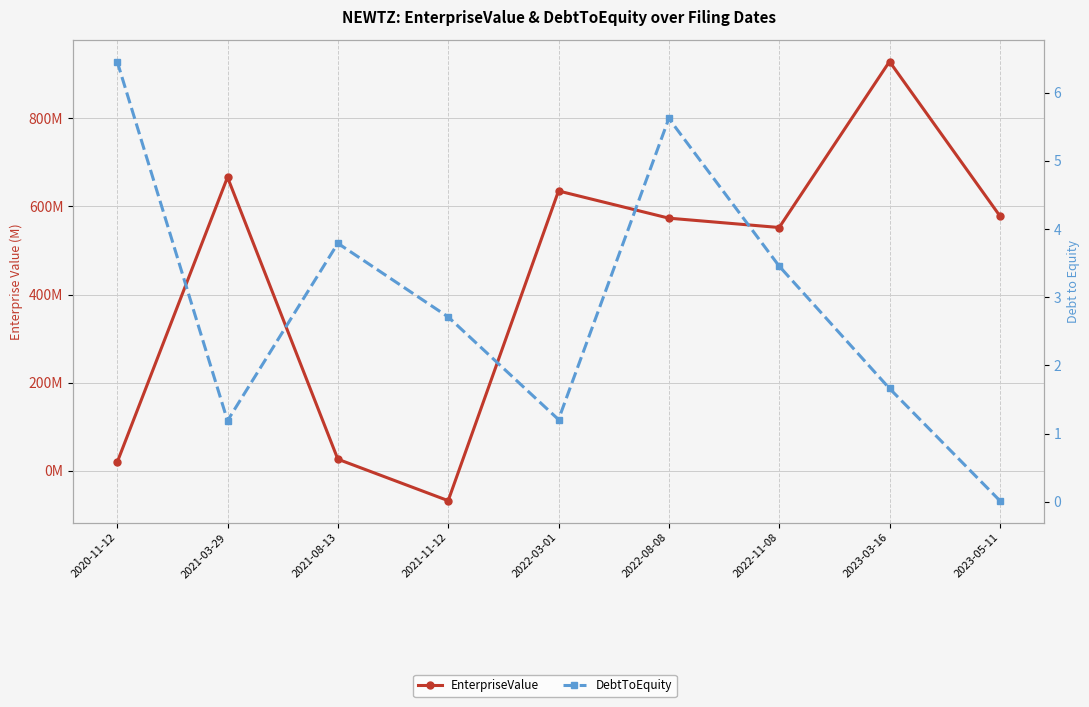

Between which two adjacent categories do EnterpriseValue and DebtToEquity first intersect?

2021-08-13 and 2021-11-12